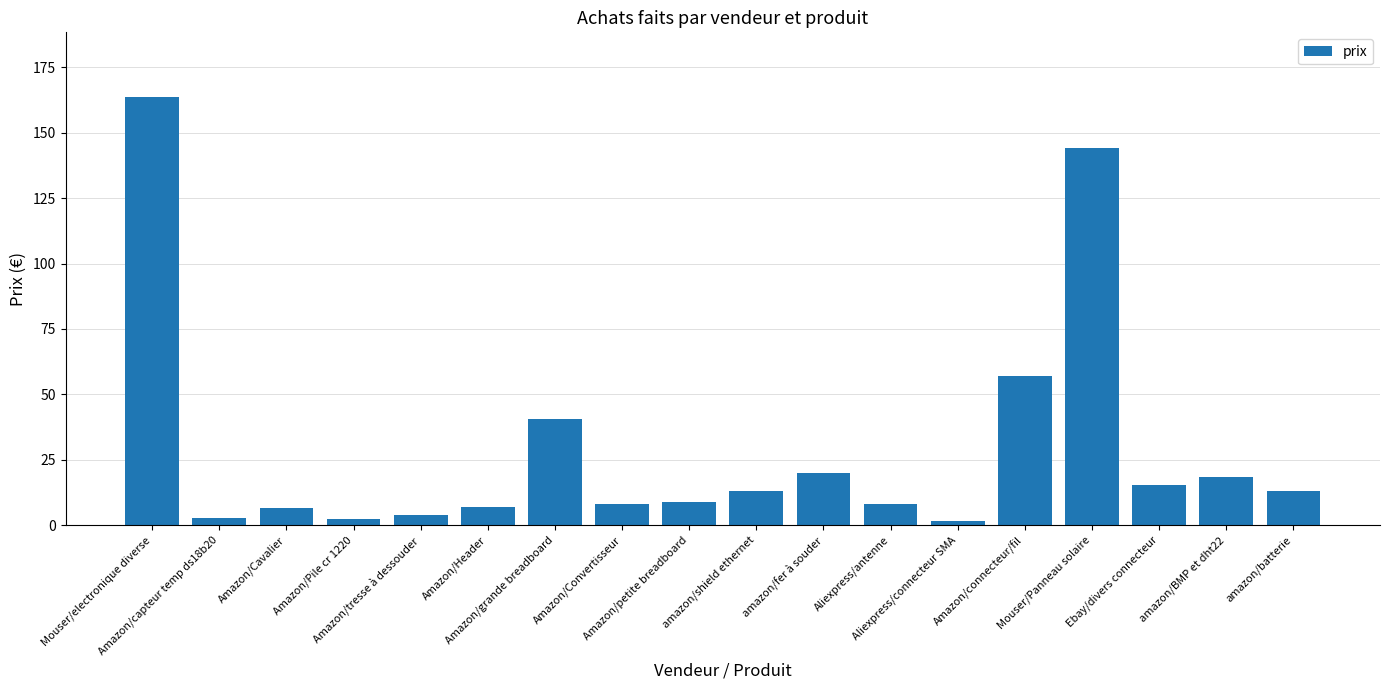

What is the sum of all values?

534.2